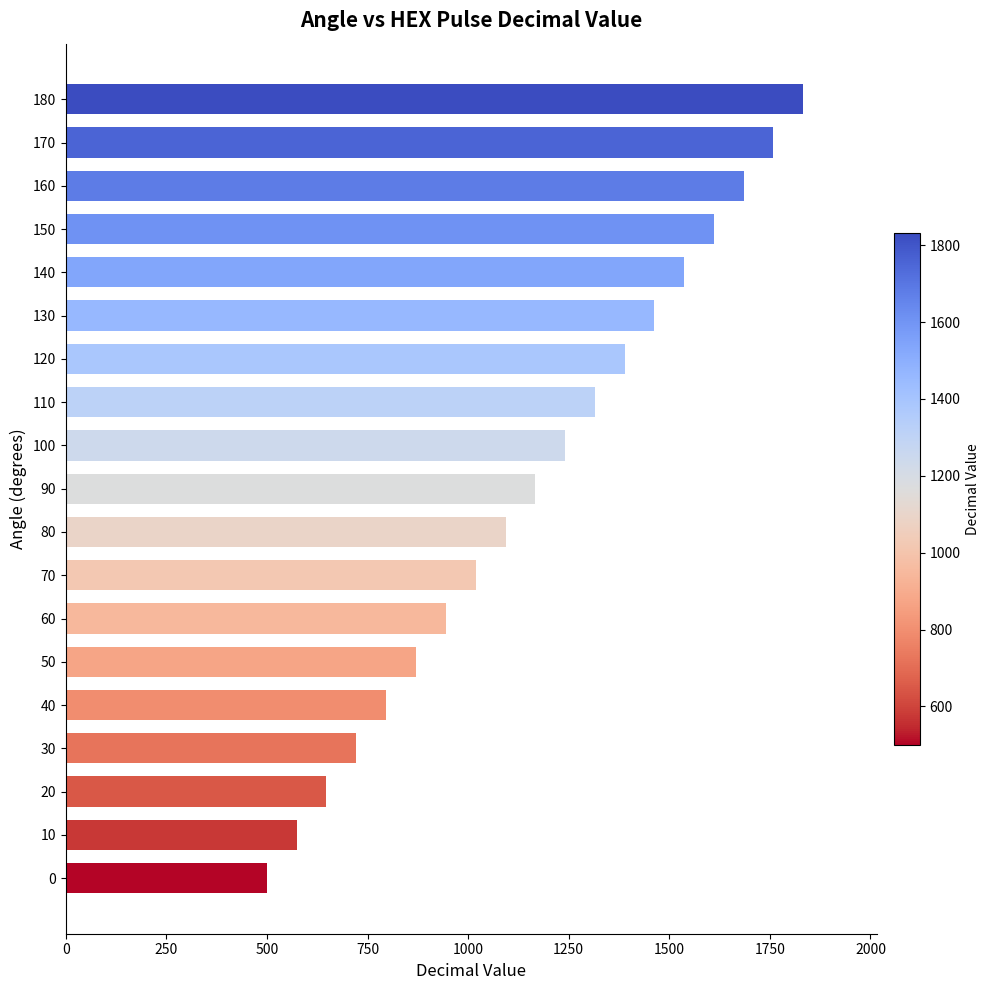

Count the number of categories in the chart.

19